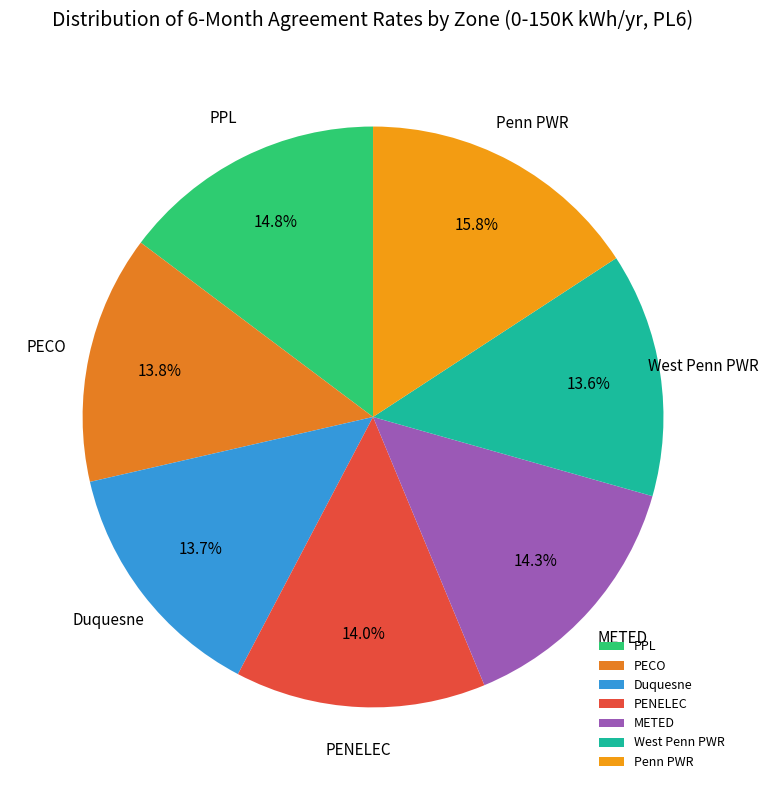

To the nearest percent, what is the average slice percentage?

14%